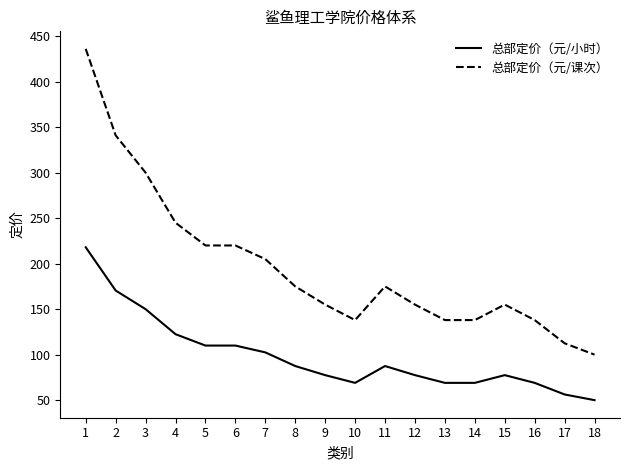

Between 10 and 18, which series saw the biggest shift?

总部定价（元/课次）